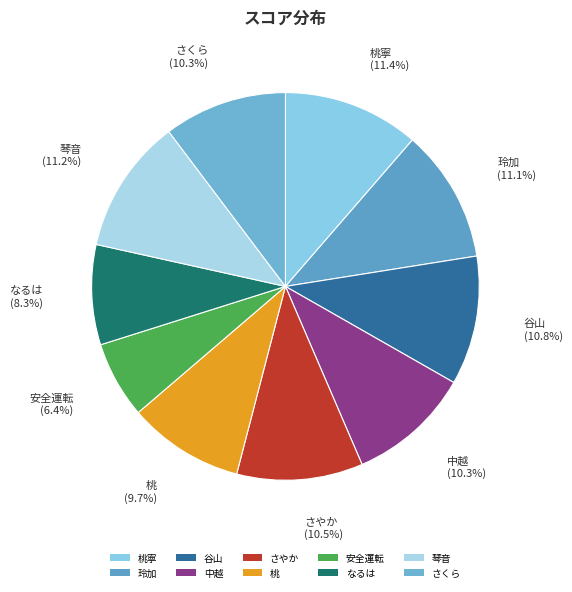

Does 琴音 represent more than half of the total?

No